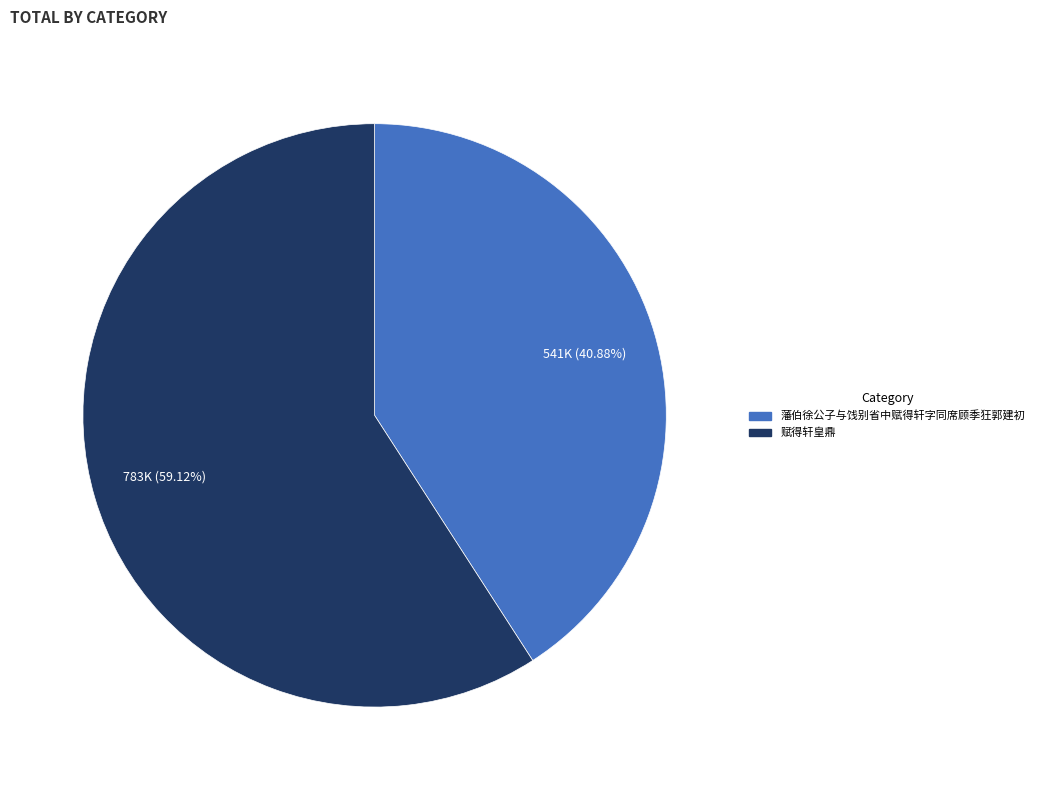

True or false: 赋得轩皇鼎 accounts for 70% of the total.

False